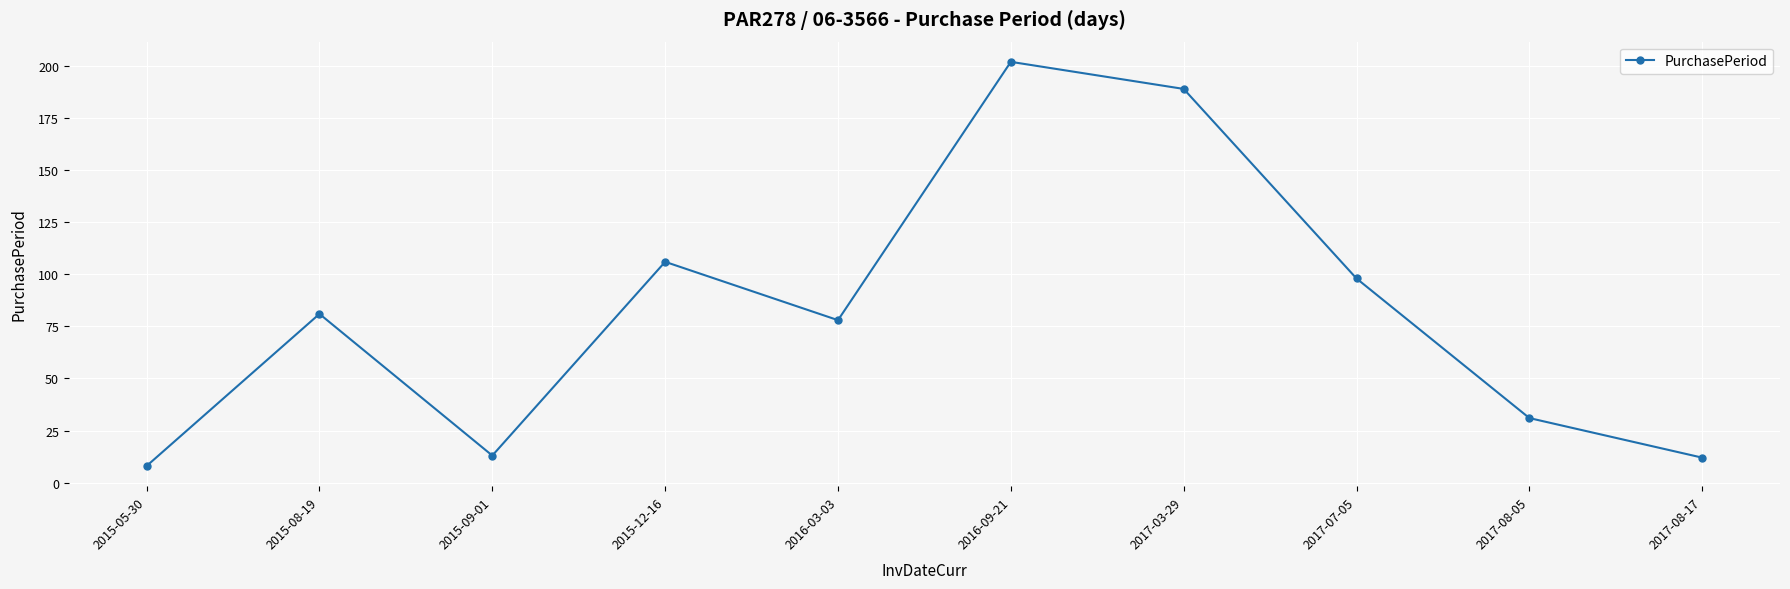

What is the smallest value displayed?

8